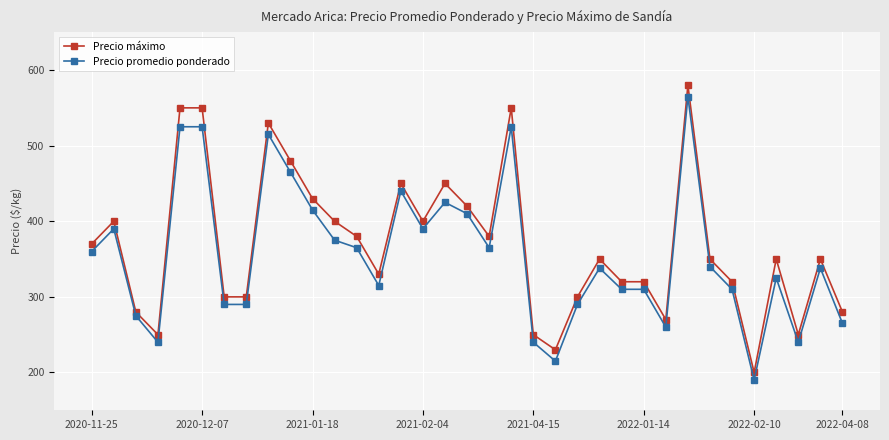

What is the sum of all Precio promedio ponderado values?

12436